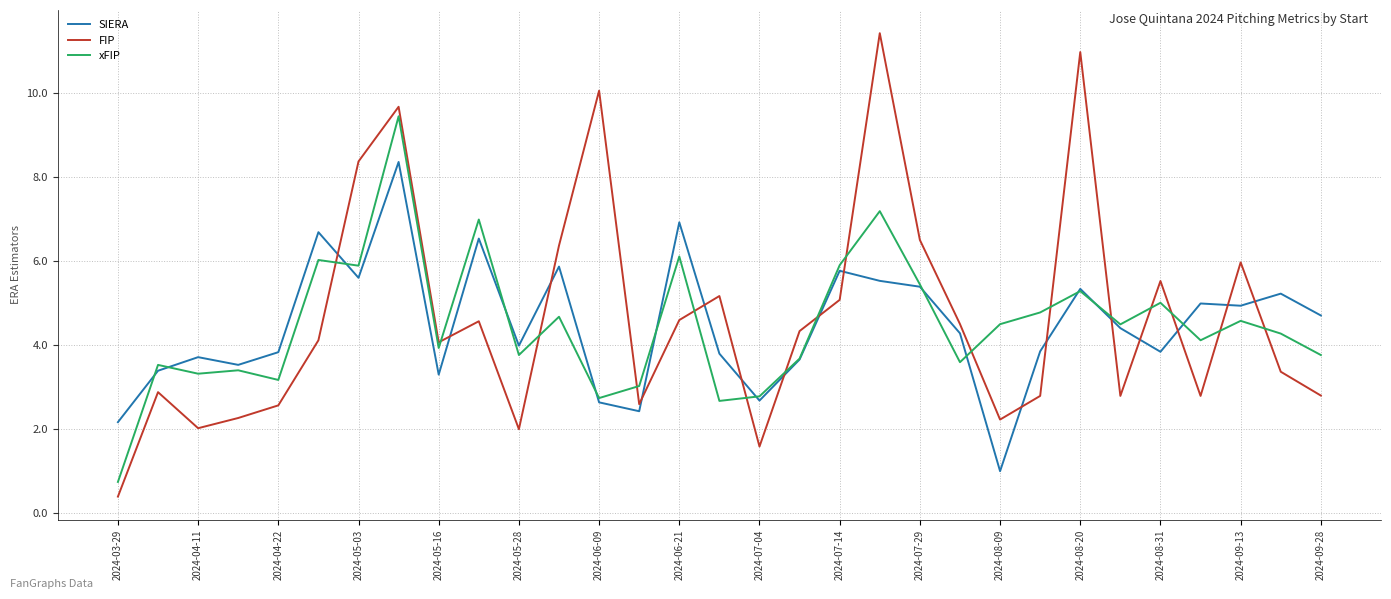

Which series has the widest spread of values?

FIP